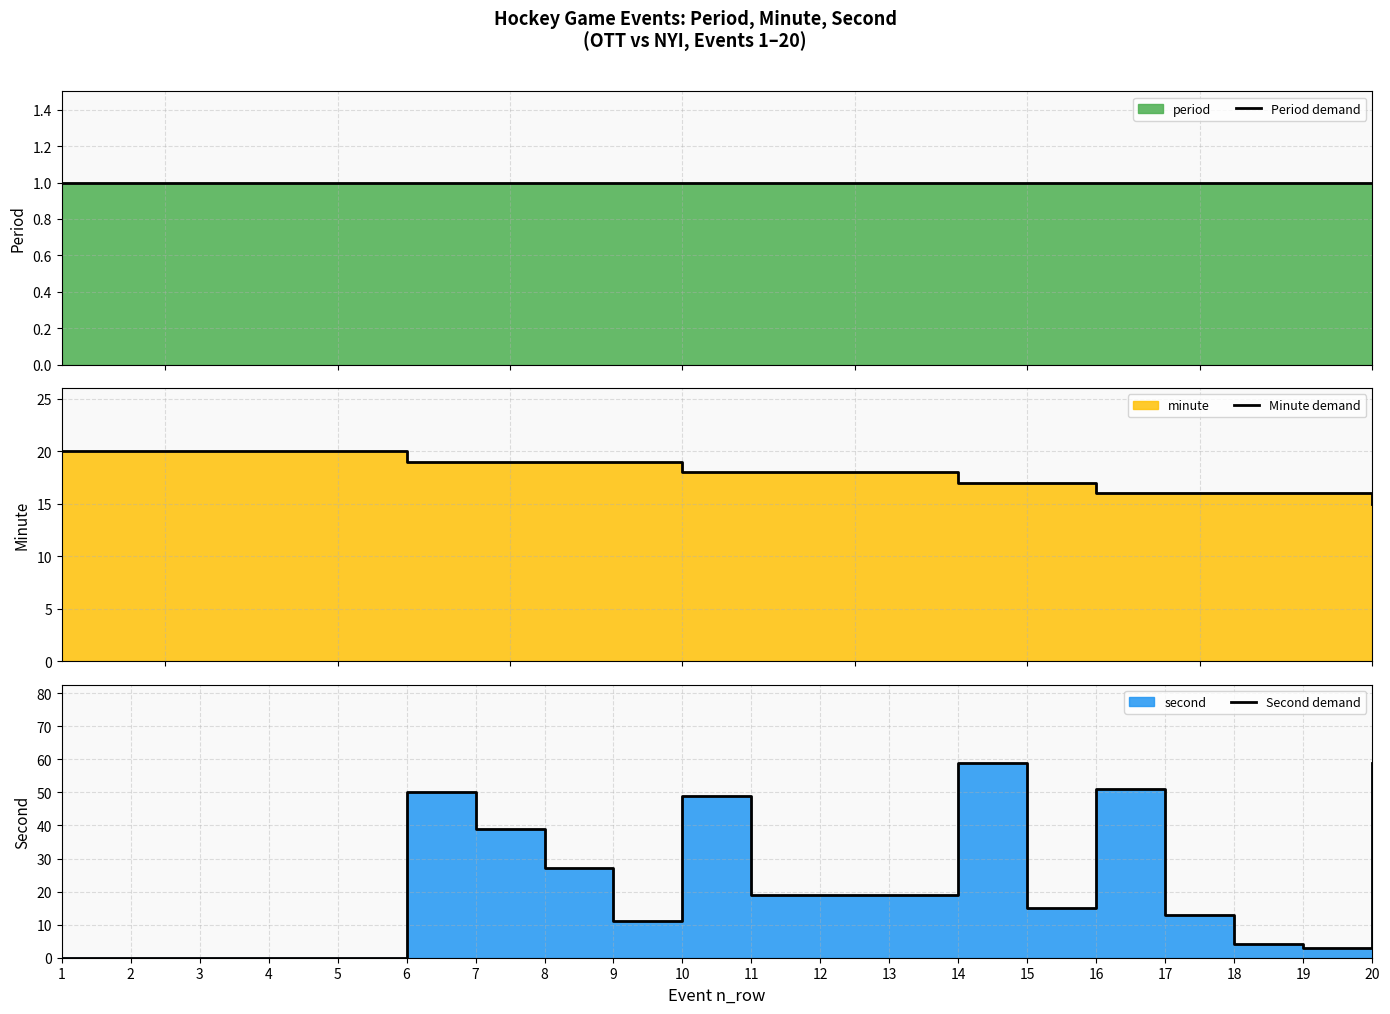

What is the difference between the second highest and second lowest values in the Minute demand series?

4